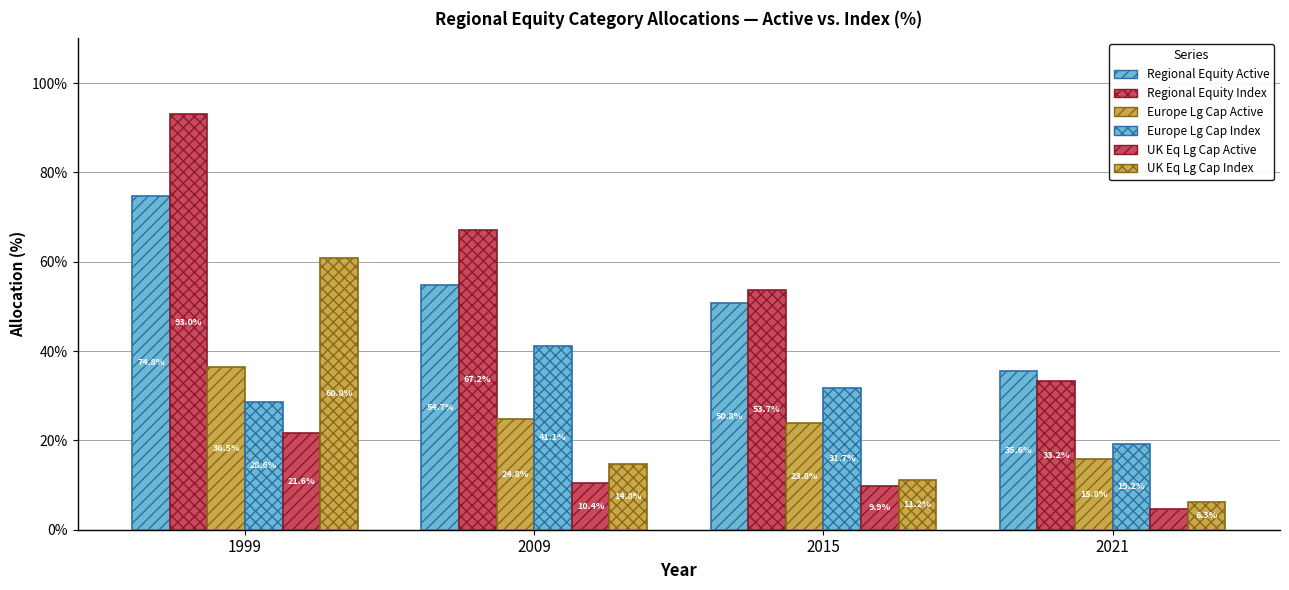

Reading left to right, transcribe all the data shown in this chart.

Regional Equity Active: 74.8	54.7	50.8	35.6
Regional Equity Index: 93.0	67.2	53.7	33.2
Europe Large Cap Active: 36.5	24.8	23.8	15.8
Europe Large Cap Index: 28.6	41.1	31.7	19.2
UK Eq. Large Cap Active: 21.6	10.4	9.9	4.7
UK Eq. Large Cap Index: 60.8	14.8	11.2	6.3